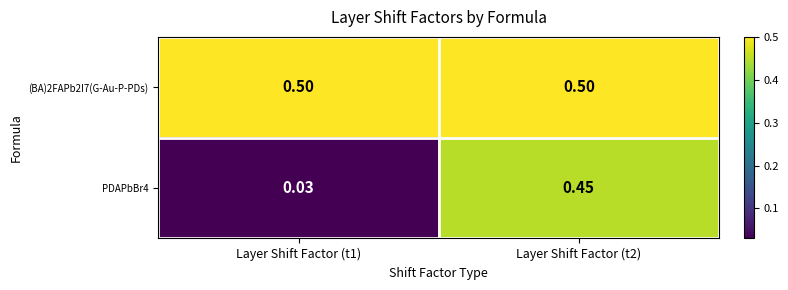

Is the value of PDAPbBr4 at Layer Shift Factor (t1) greater than the value of (BA)2FAPb2I7(G-Au-P-PDs) at Layer Shift Factor (t2)?

No